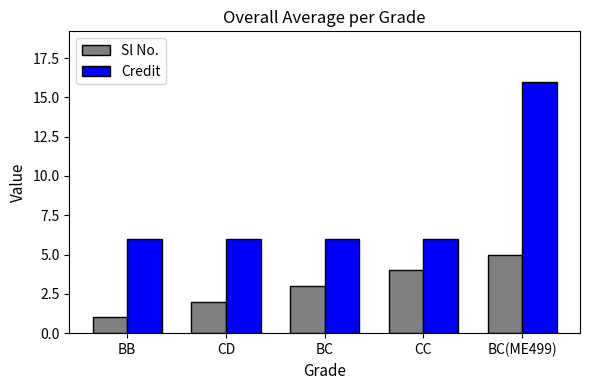

Reading left to right, transcribe all the data shown in this chart.

Sl No.: BB=1	CD=2	BC=3	CC=4	BC(ME499)=5
Credit: BB=6	CD=6	BC=6	CC=6	BC(ME499)=16